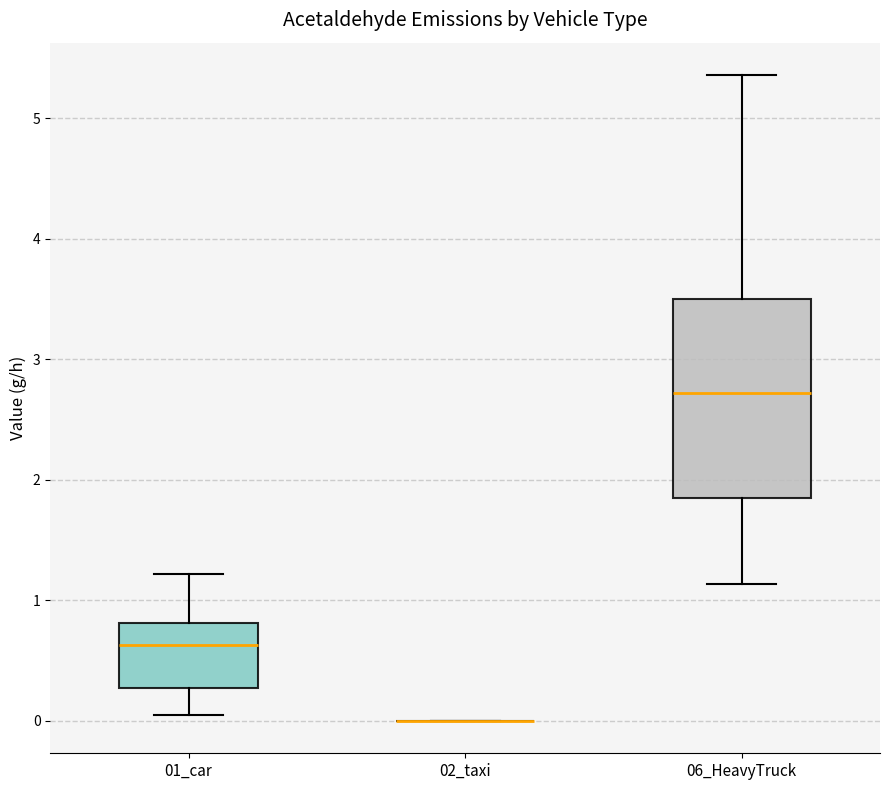

Where is the upper edge of the box for 06_HeavyTruck on the y-axis? The values are not printed on the chart, so give them approximately, as read against the axis.

3.5